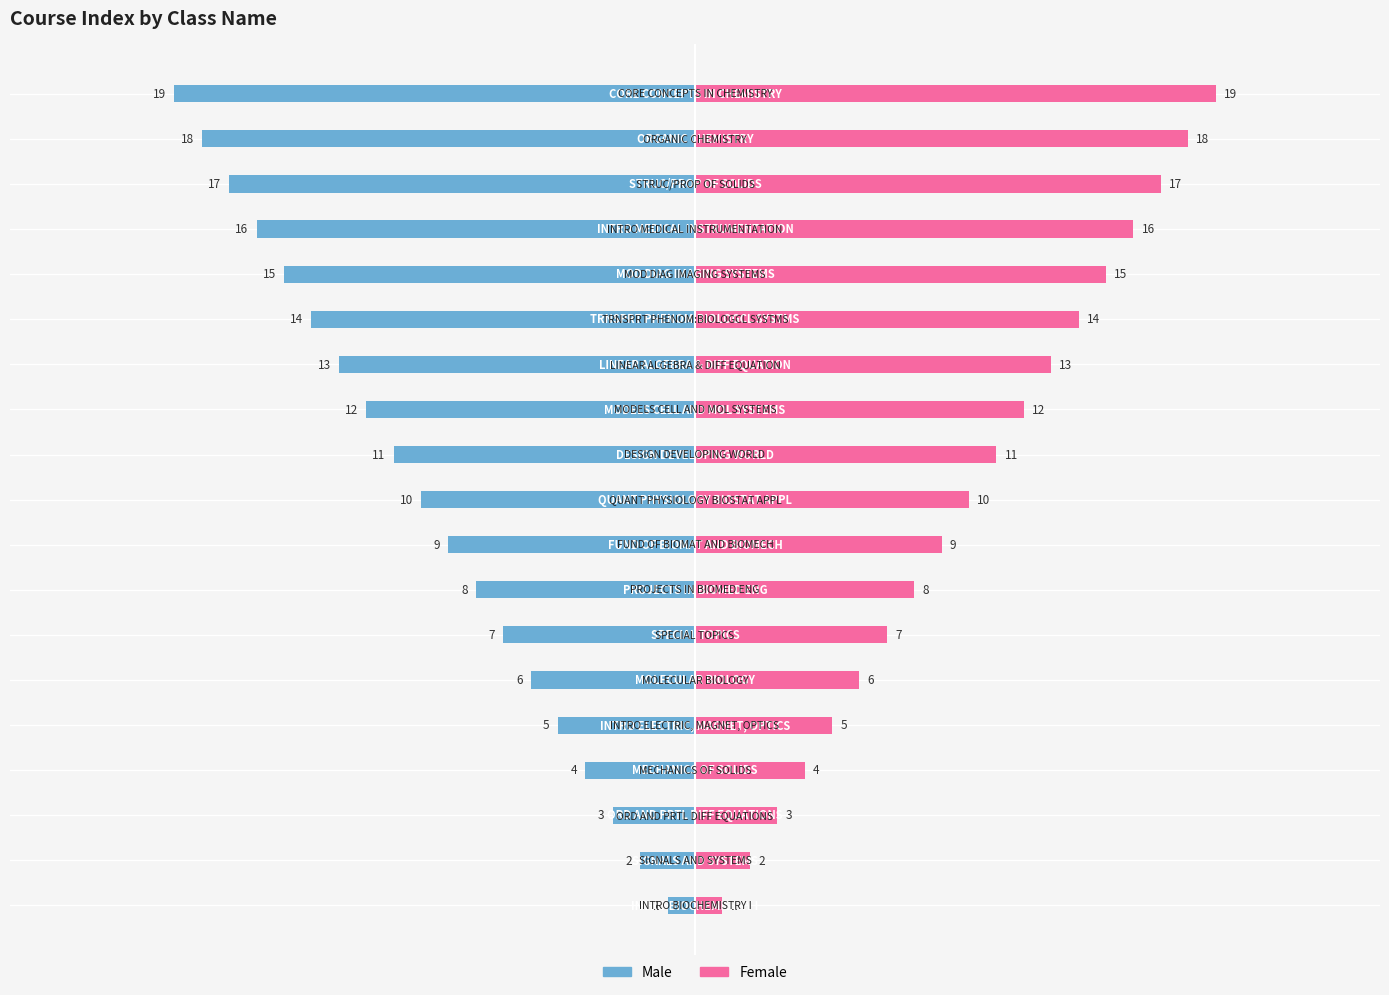

How many distinct data groups are displayed?

2